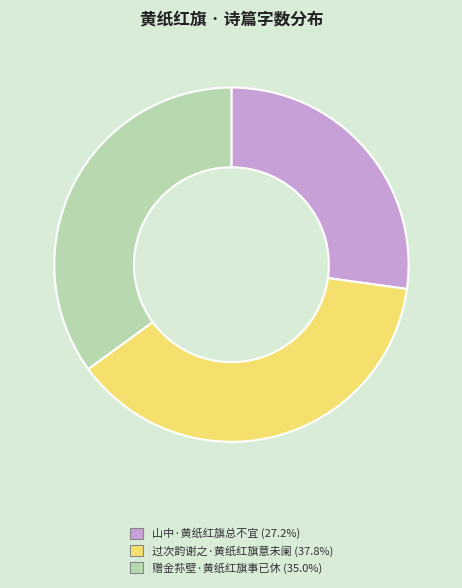

Combined, do 赠金荪壁·黄纸红旗事已休 and 过次韵谢之·黄纸红旗意未阑 account for over 50%?

Yes